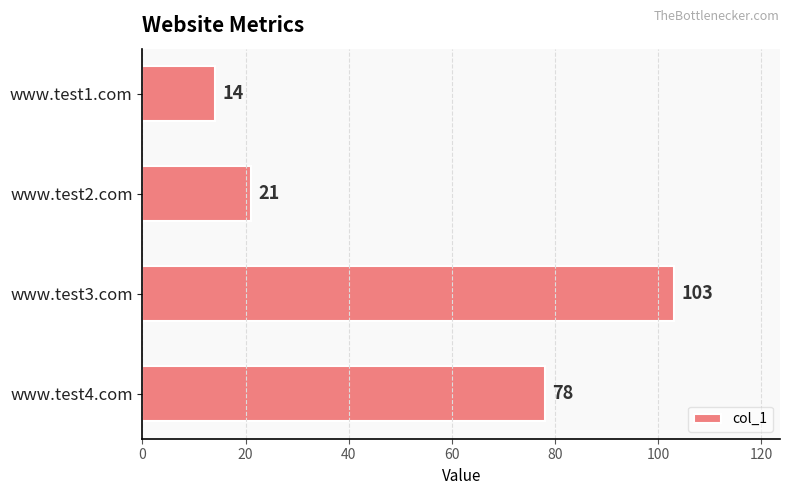

Reading top to bottom, extract all data points from this chart.

www.test1.com=14	www.test2.com=21	www.test3.com=103	www.test4.com=78